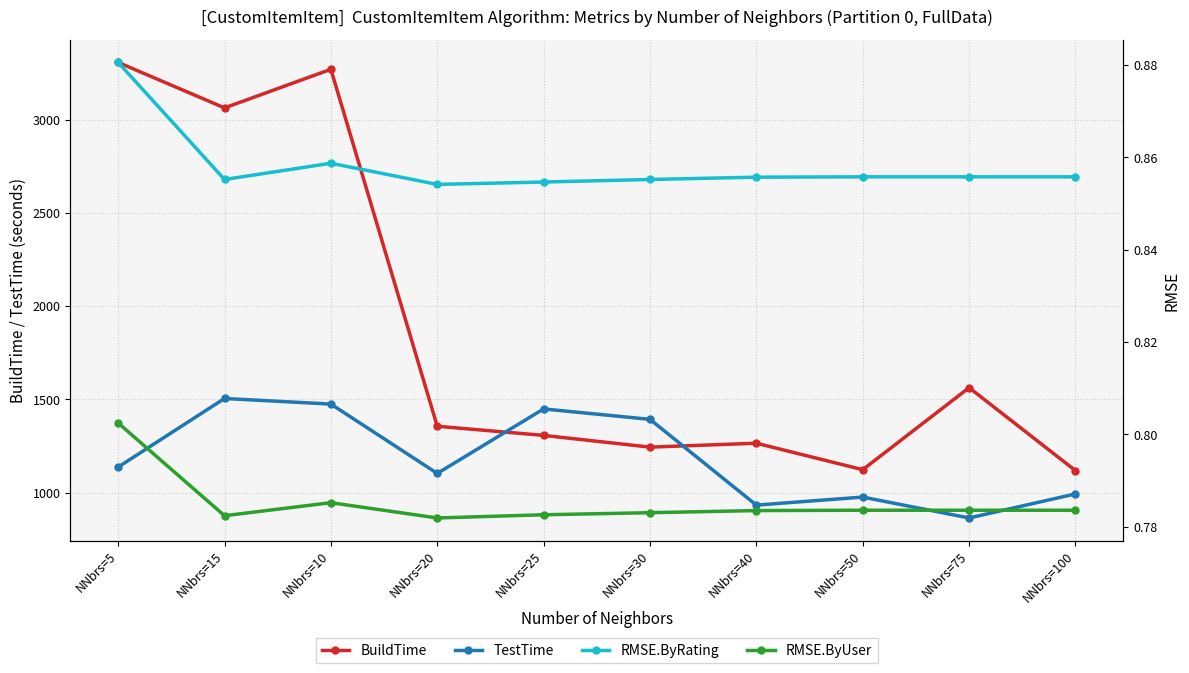

What is the approximate value of TestTime at NNbrs=20?

1103